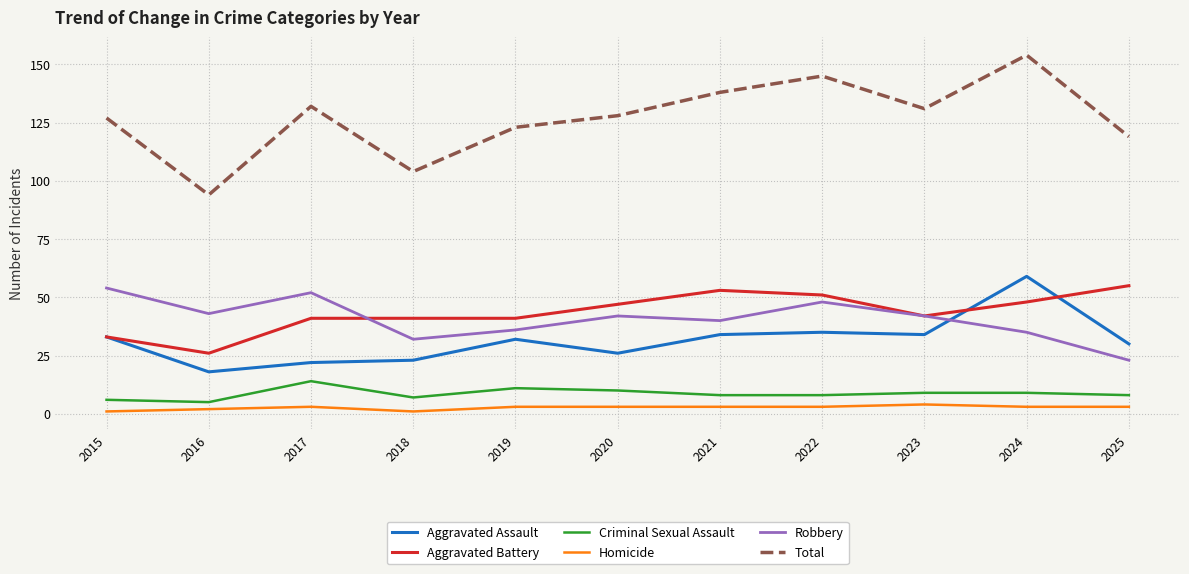

Is it true that Aggravated Battery equals 28 at 2025?

False